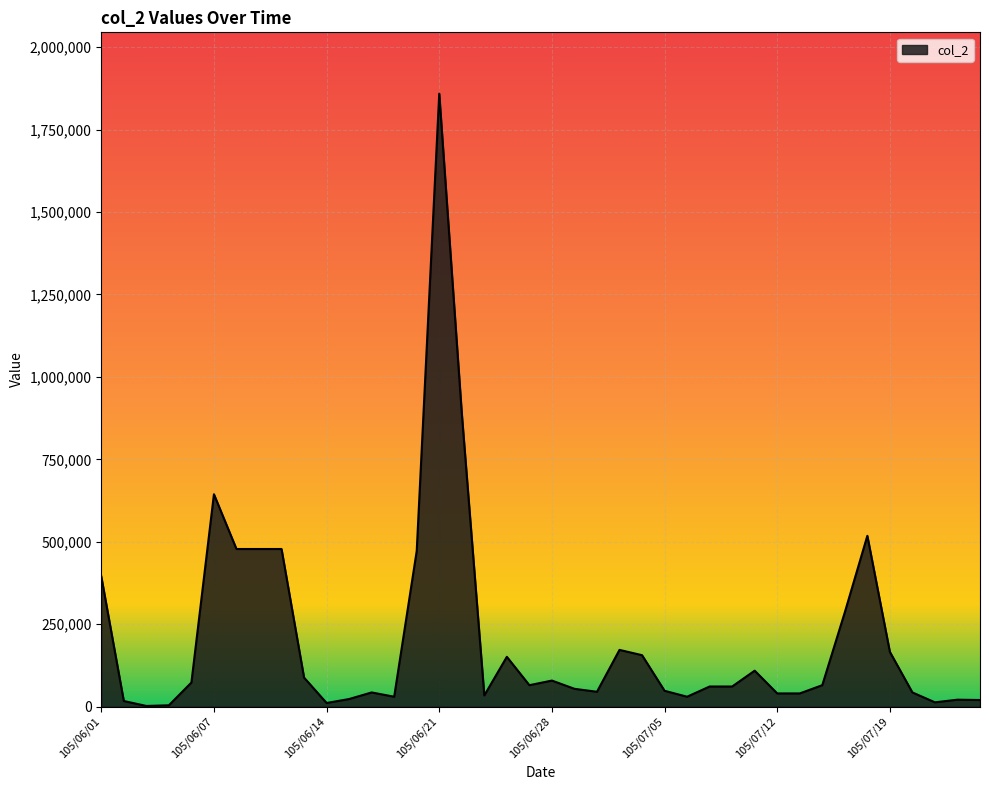

What is the difference between the maximum and minimum values?

1857000